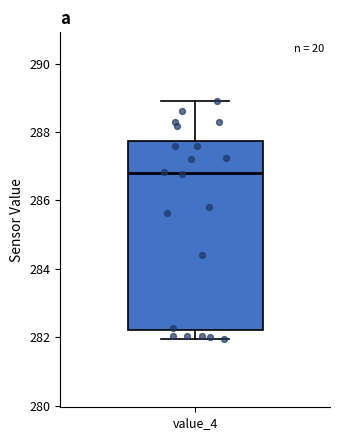

Read this box plot against the y-axis: the position of the median line, the range covered by the box, and the ends of both whiskers. The values are not printed on the chart, so give them approximately, as read against the axis.

median 286.8, box 282.2 to 287.8, whiskers 282.0 to 289.0